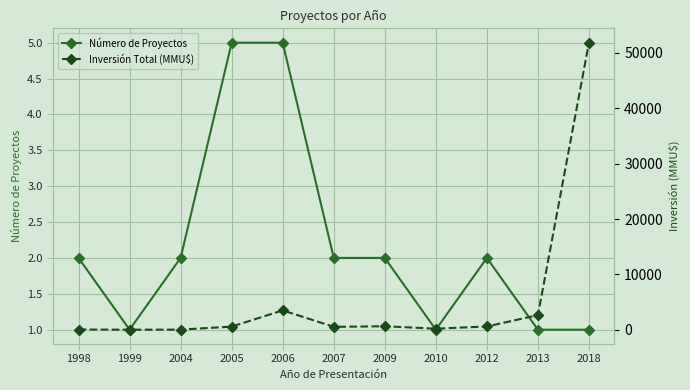

How many lines are shown in the chart?

2